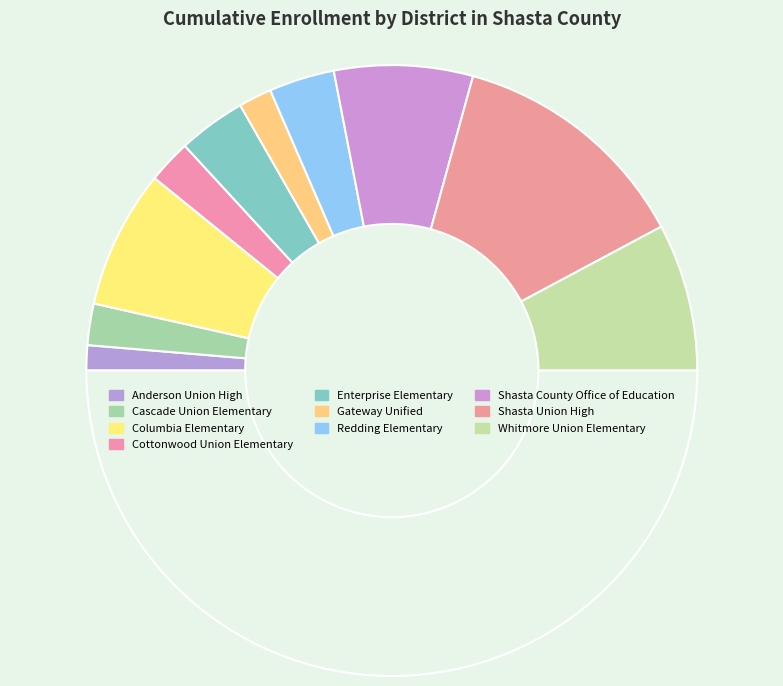

To the nearest percent, what is the average slice percentage?

10%